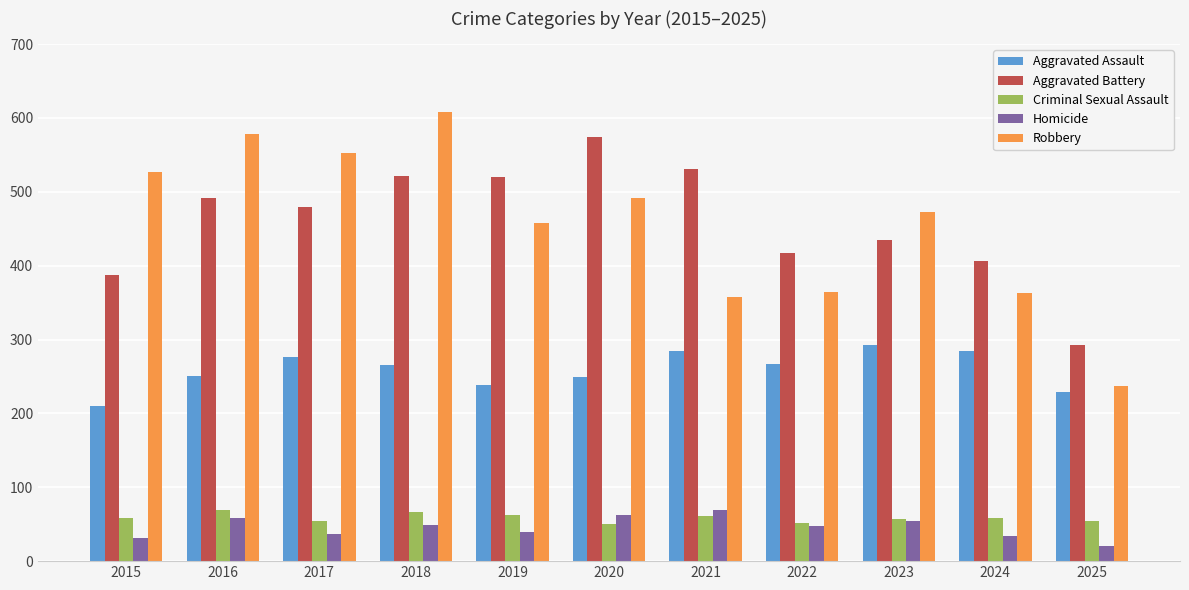

How many groups of bars are there?

11